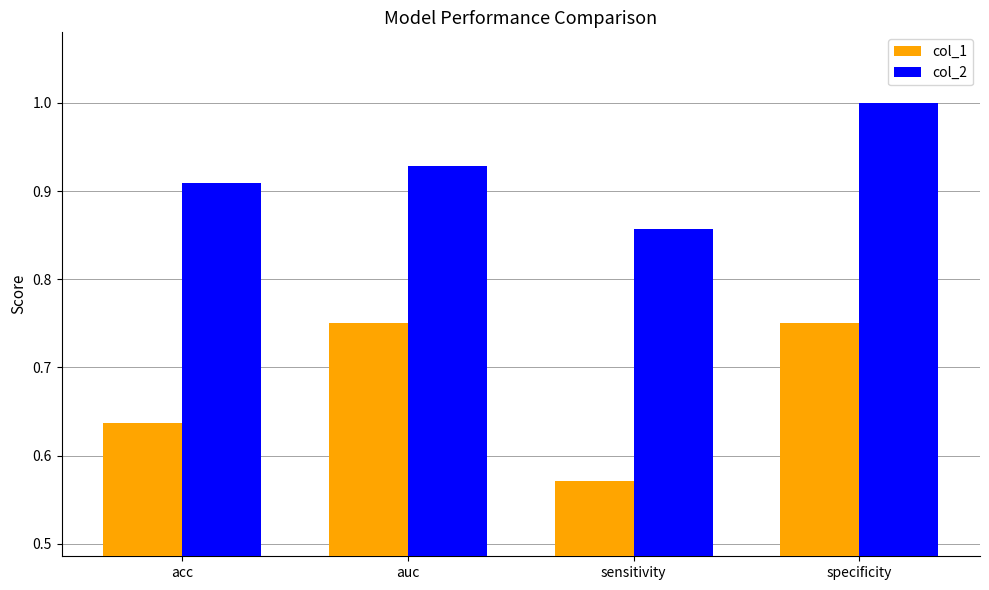

Which series has the widest spread of values?

col_1